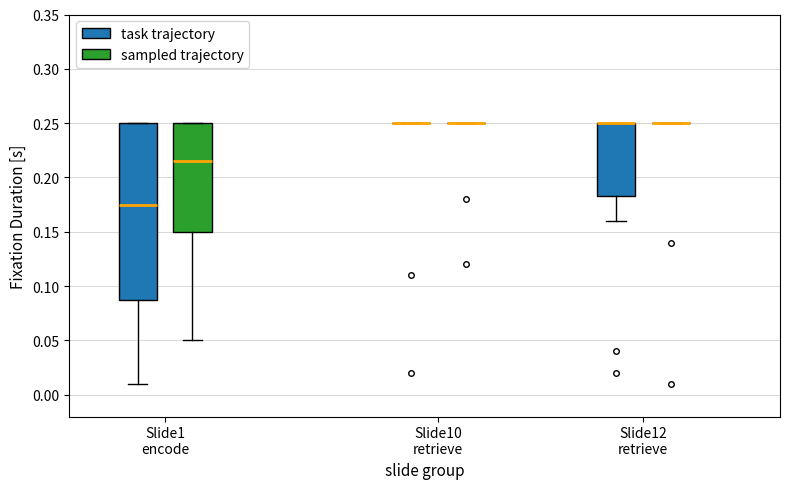

Comparing the boxes themselves (not the whiskers), which one is the tallest?

Slide1 encode (task trajectory)